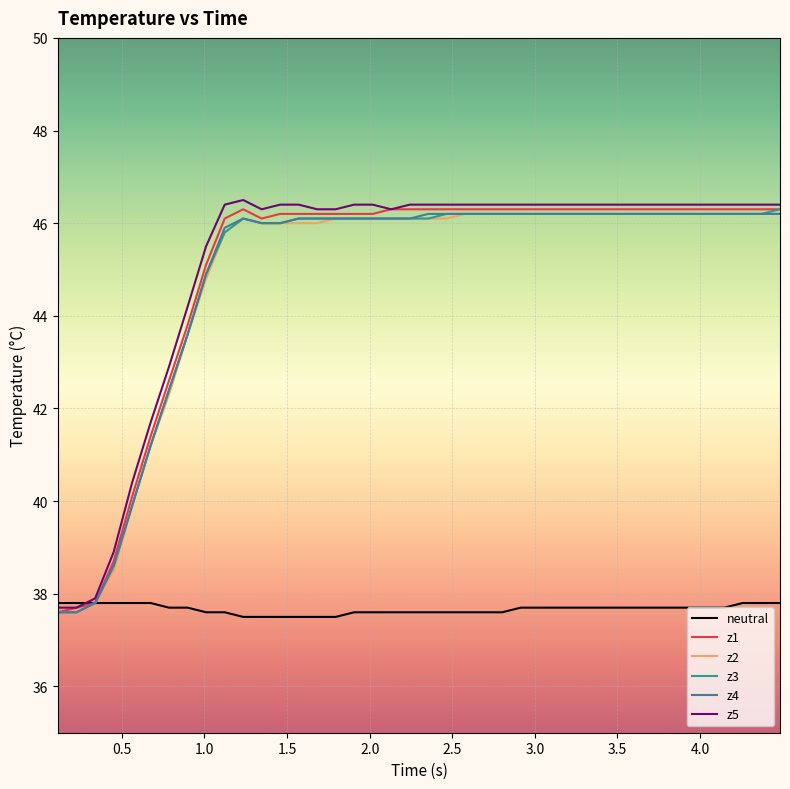

What is the greatest value displayed?

46.5